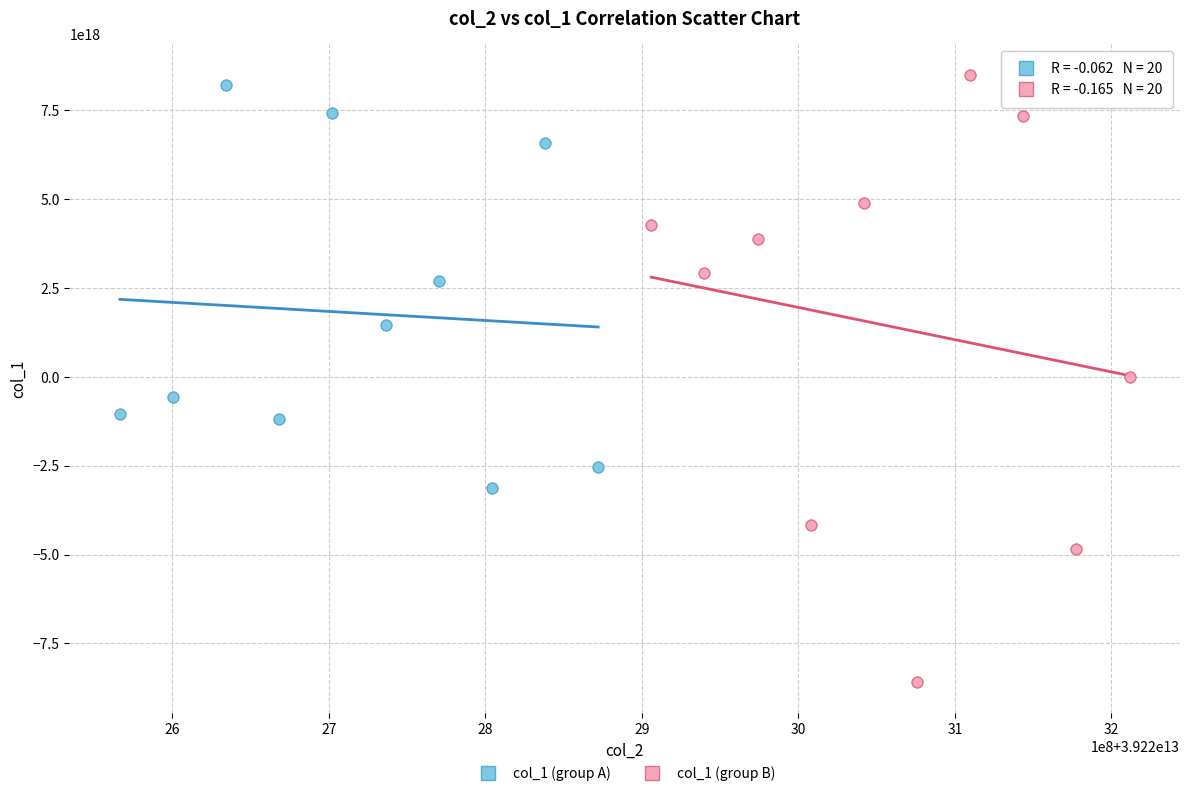

Which series reaches the minimum Y coordinate?

col_1 (group B)